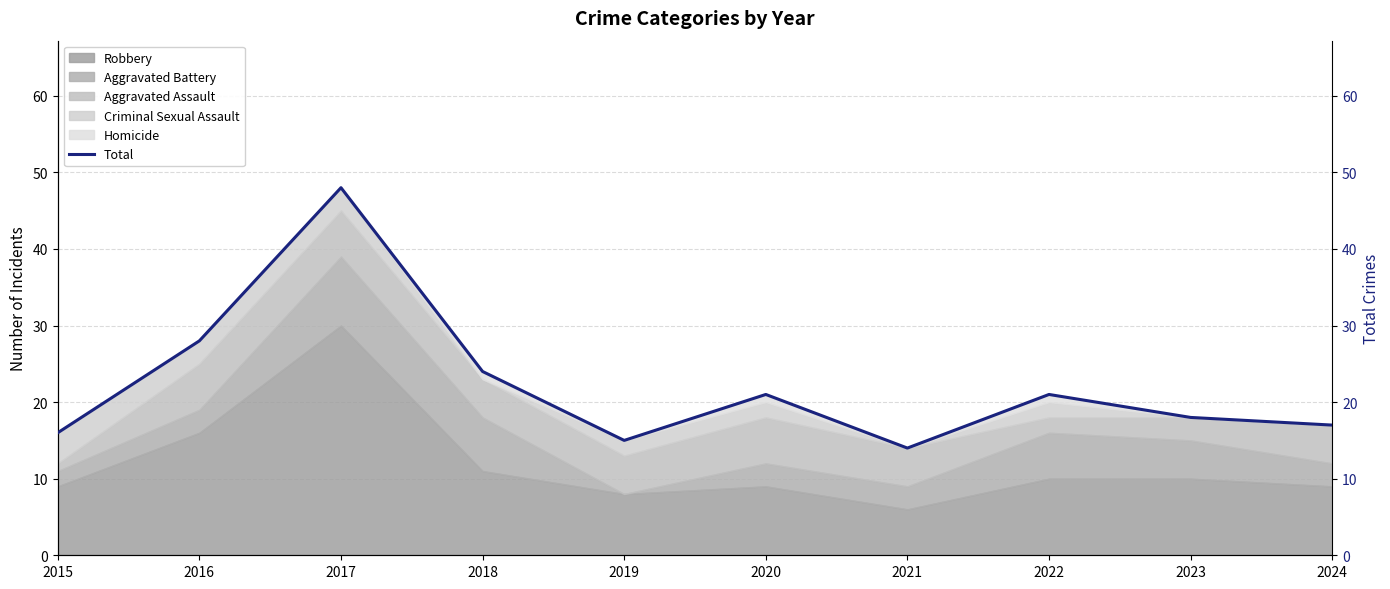

How many points are higher than both their immediate neighbors (excluding endpoints)?

3